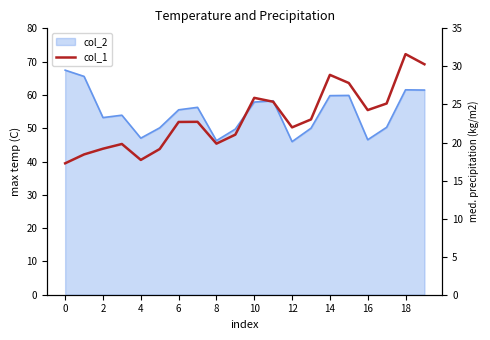

Which category has the highest value across all series?

18